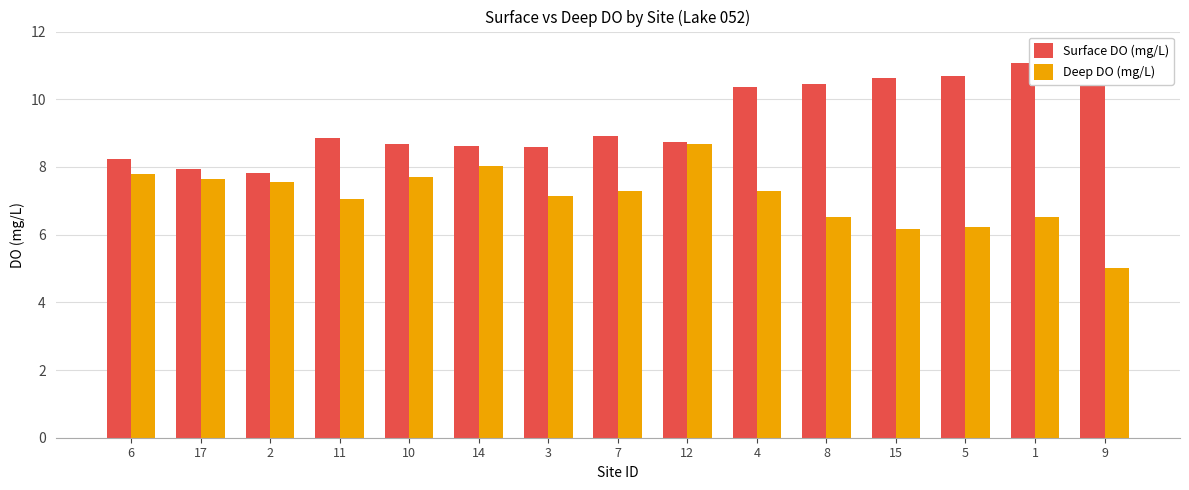

The value of Surface DO (mg/L) at 17 is 12.4. True or false?

False